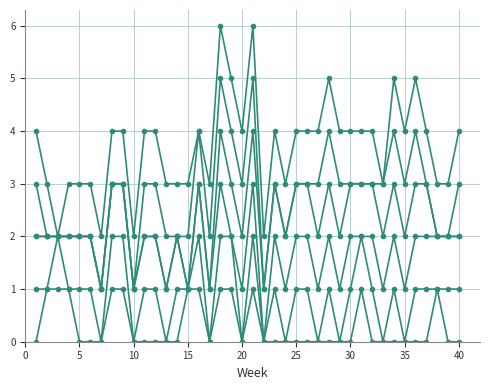

Does the chart have visible grid lines?

Yes